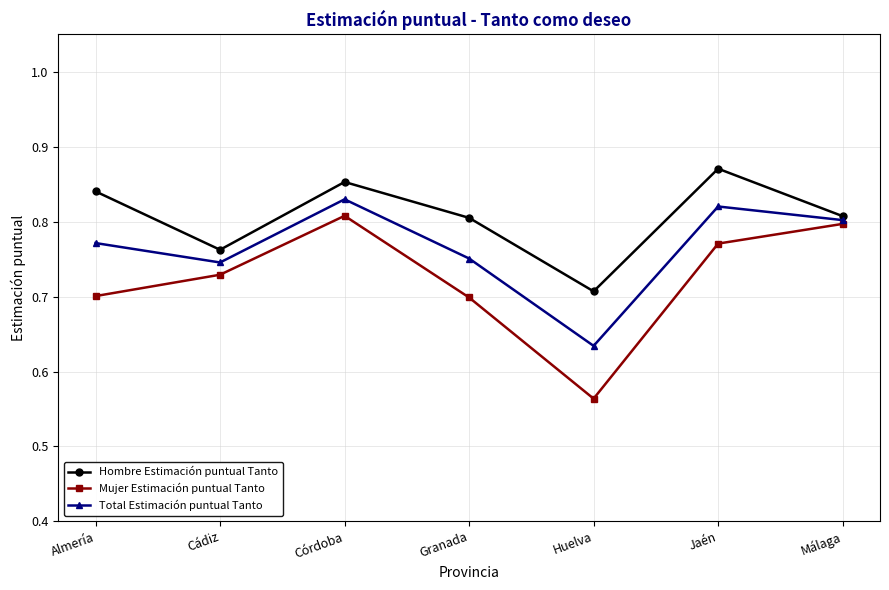

At which category does the chart reach its peak across all series?

Jaén